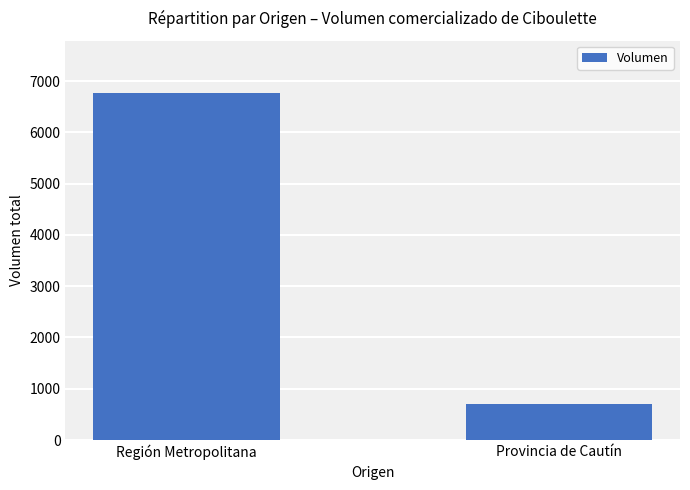

What is the difference between the maximum and minimum values?

6070